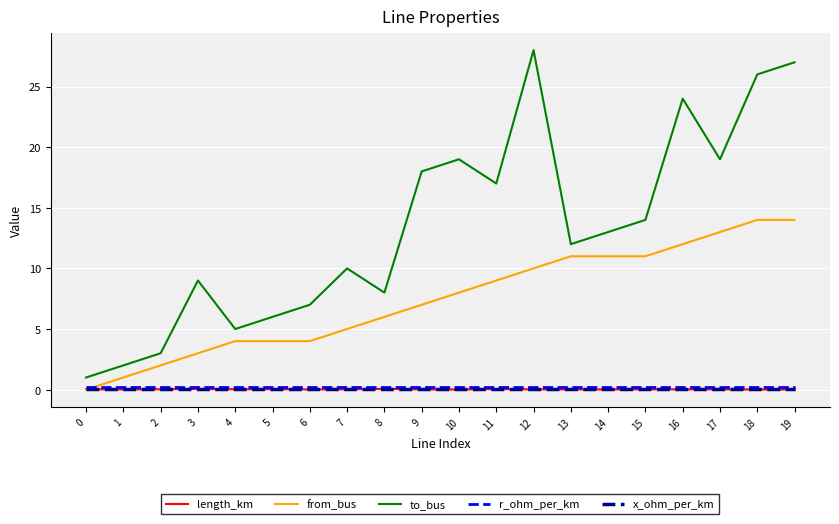

True or false: x_ohm_per_km and length_km intersect in this chart.

False